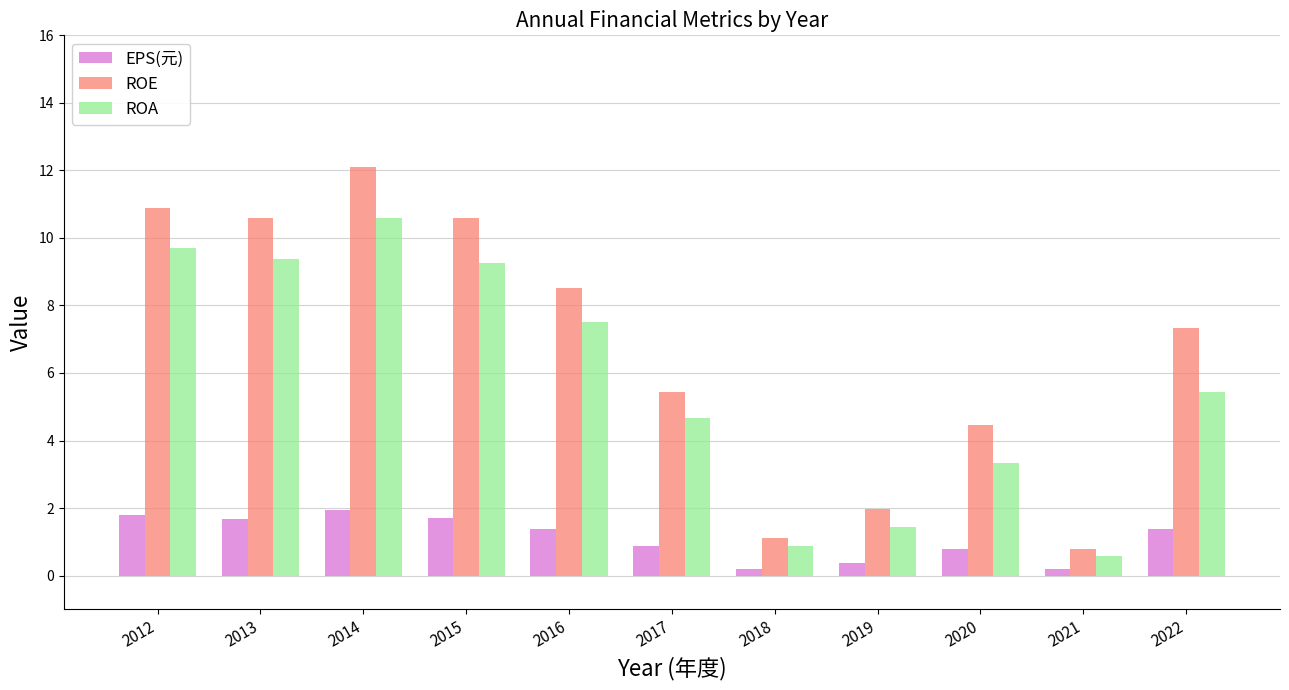

Where does the ROE series first go above 7?

2012